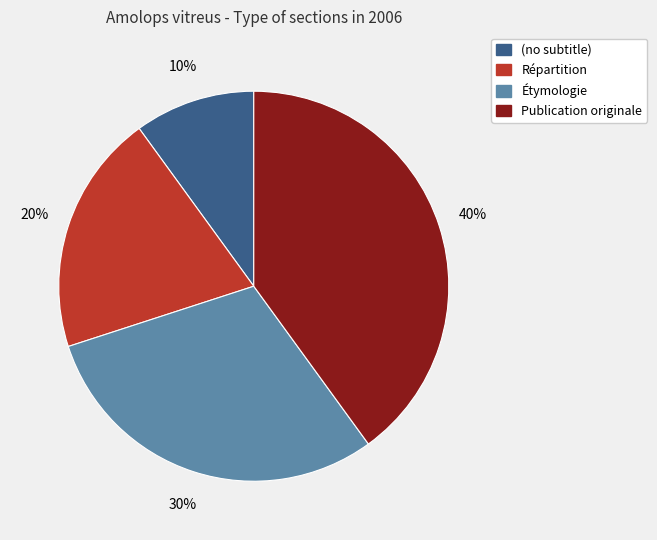

Rank the categories by value from lowest to highest.

(no subtitle), Répartition, Étymologie, Publication originale